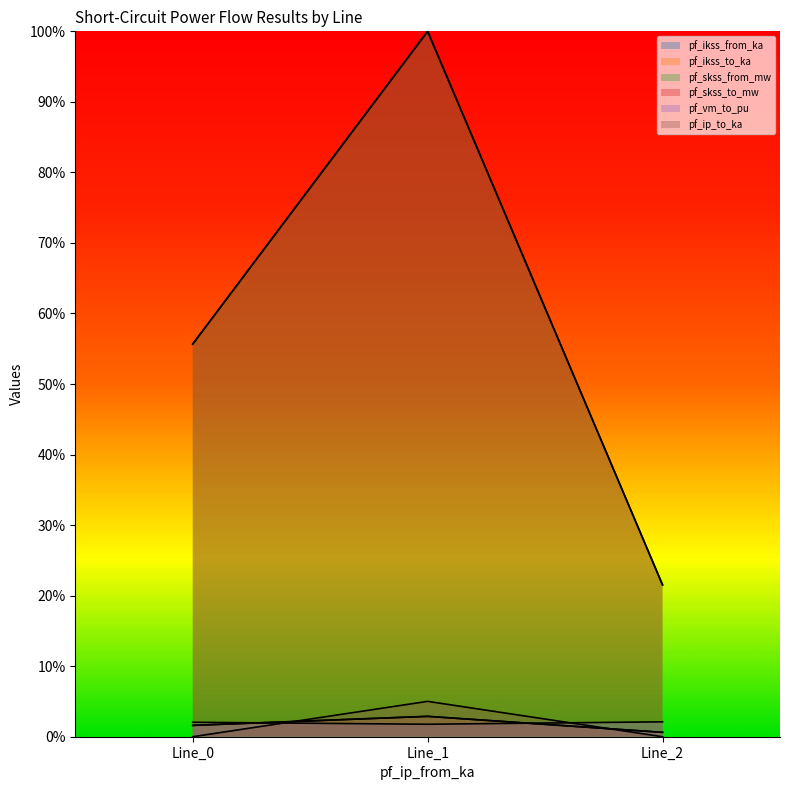

Reading left to right, extract all data points from this chart.

pf_ikss_from_ka: 0.6	1.0	0.2
pf_ikss_to_ka: 0.6	1.0	0.2
pf_skss_from_mw: 0.0	0.0	0.0
pf_skss_to_mw: 0.0	0.0	0.0
pf_vm_to_pu: 0.0	0.0	0.0
pf_ip_to_ka: 0.0	0.1	0.0